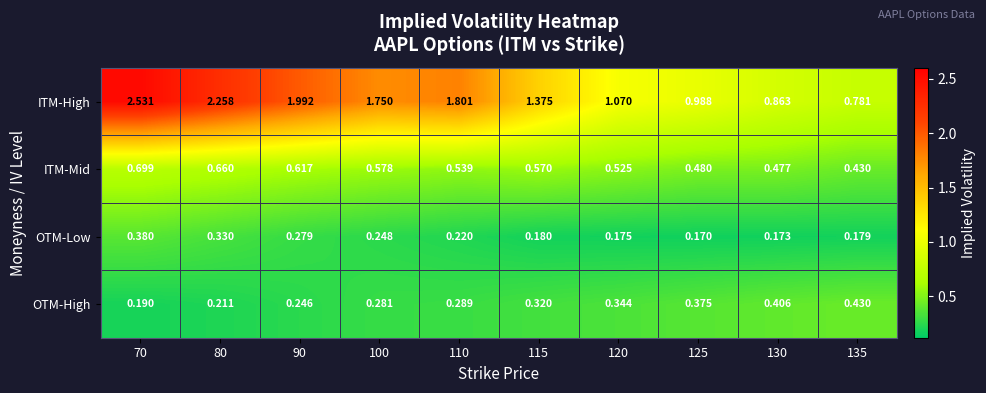

Rank the series by their maximum value, from lowest to highest.

OTM-Low, OTM-High, ITM-Mid, ITM-High